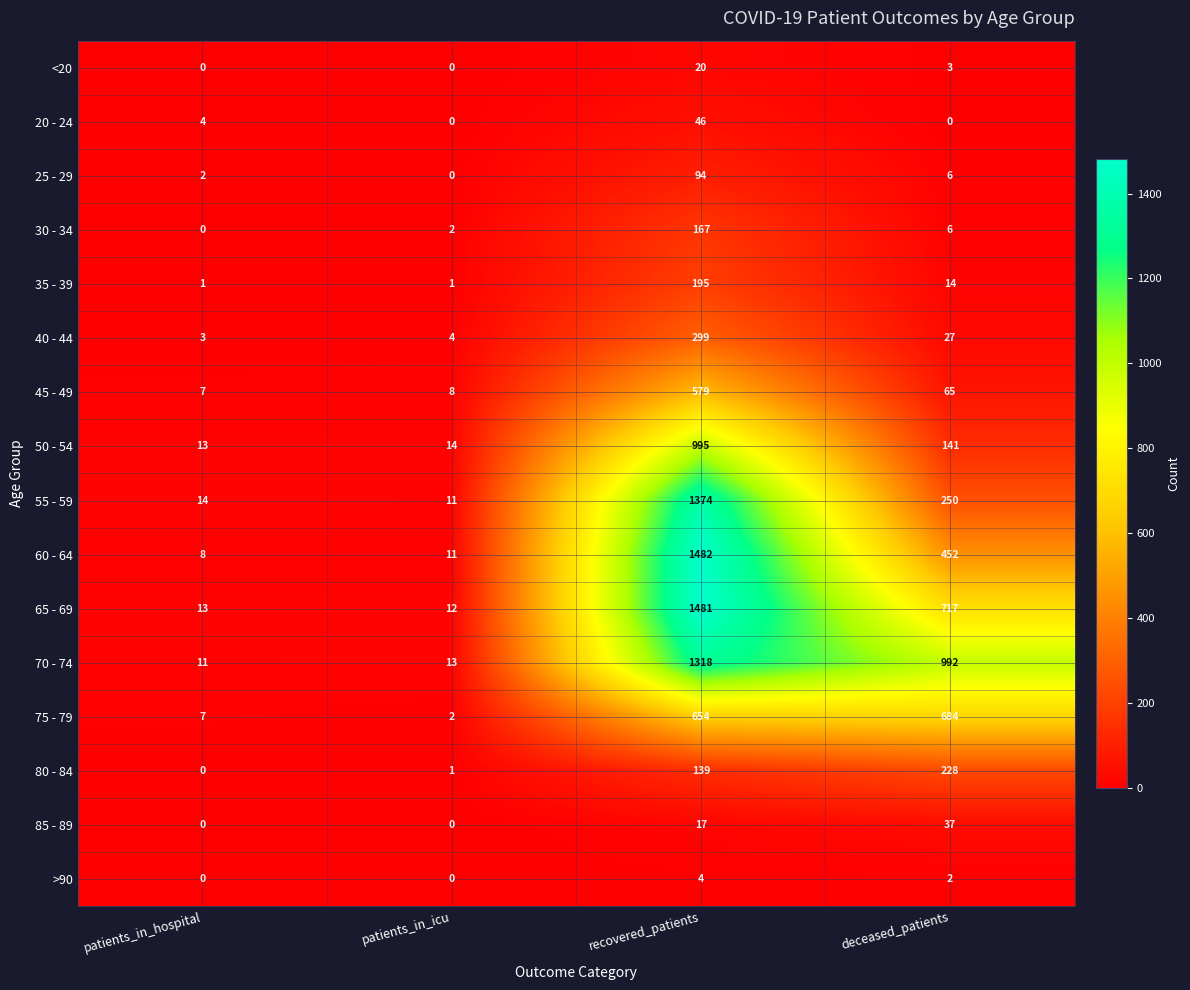

What is the spread (max minus min) of values at recovered_patients?

1478